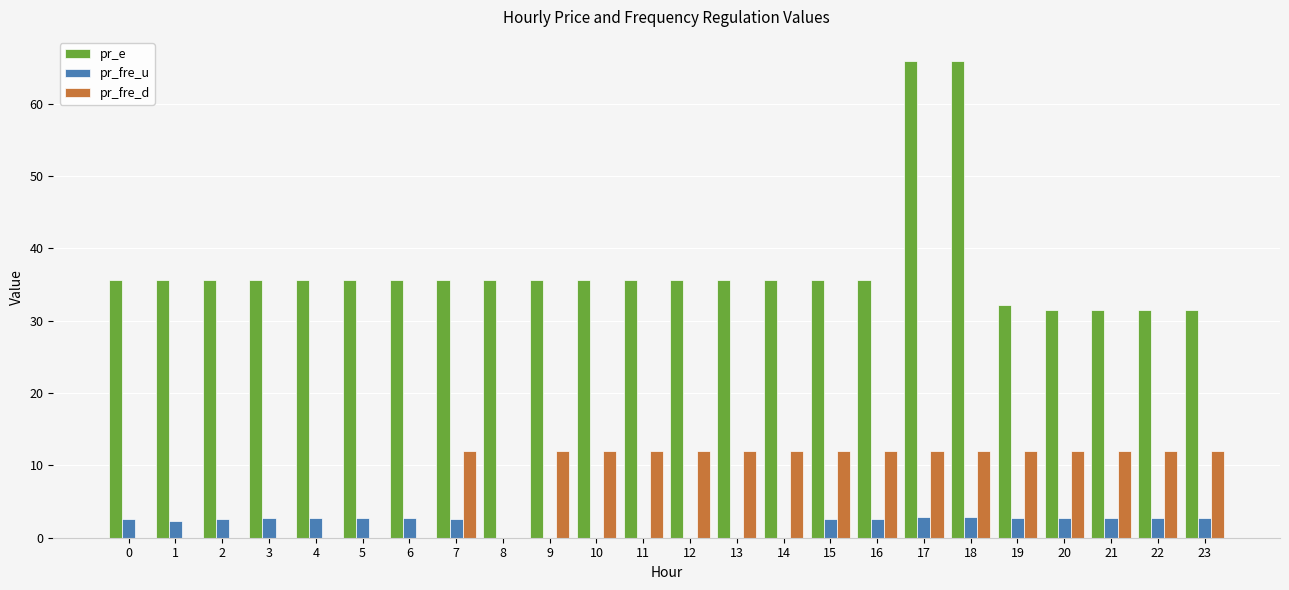

Are the bars horizontal?

No